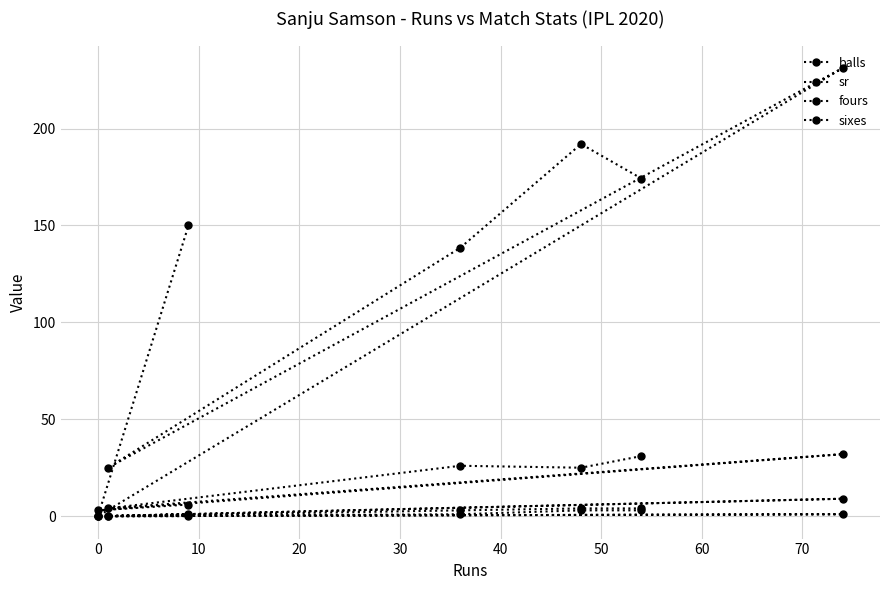

What is the sum of all sr values?

910.9